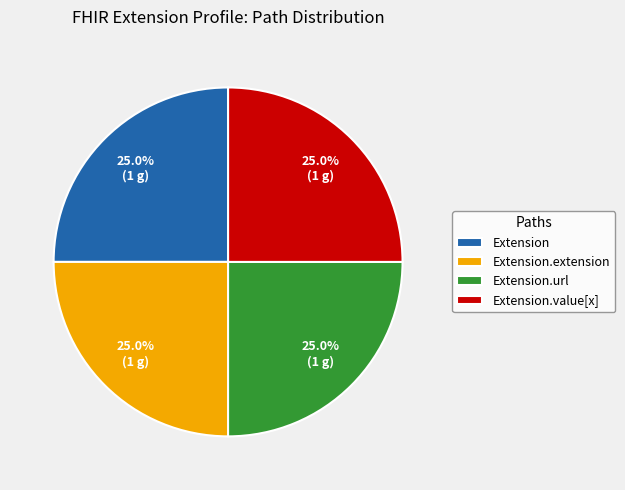

What is the ratio of the value at Extension.url to the value at Extension?

1.0